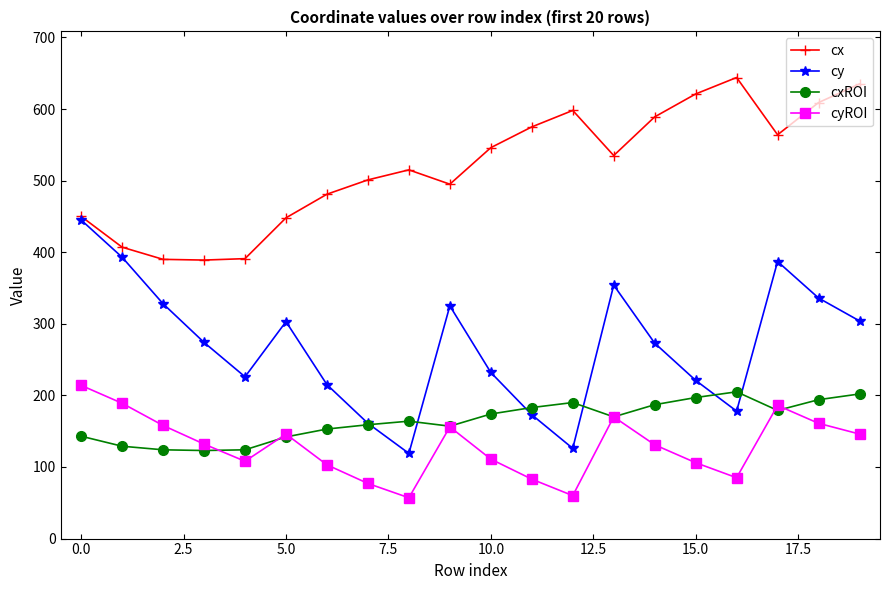

What is the average value of the cxROI series?

165